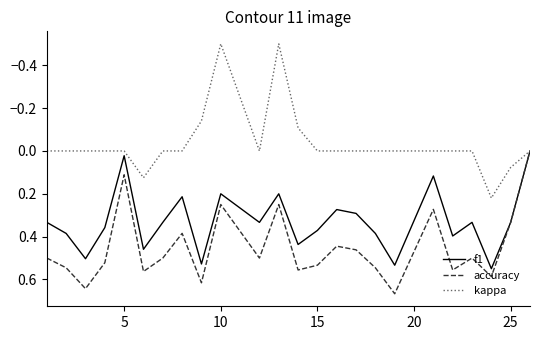

List the series in order of their overall mean, highest first.

accuracy, f1, kappa